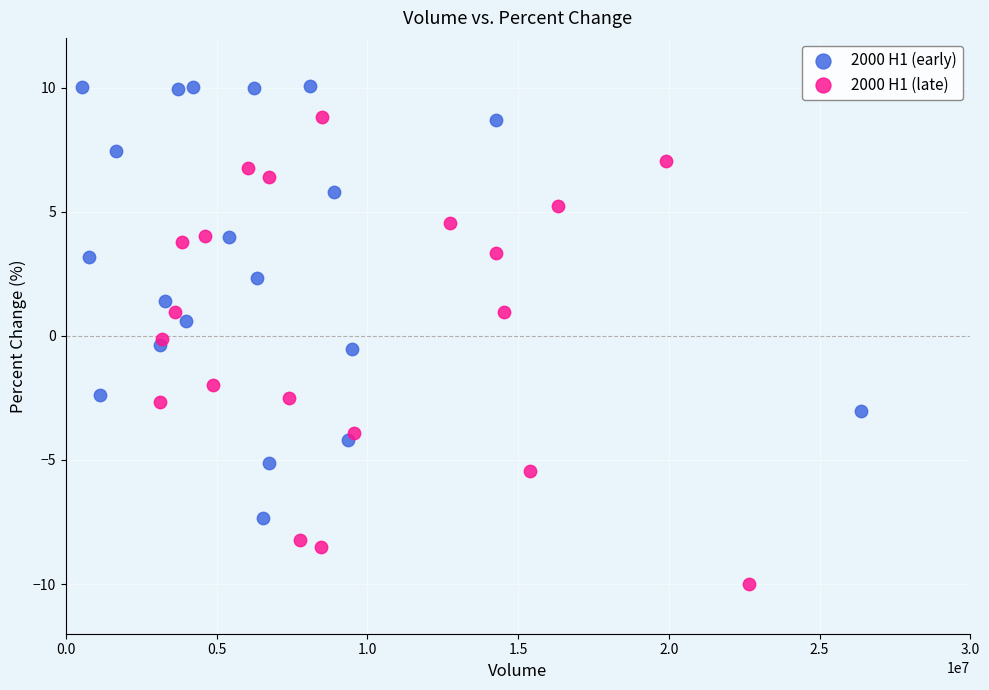

Which series has the largest Y range (max minus min)?

2000 H1 (late)